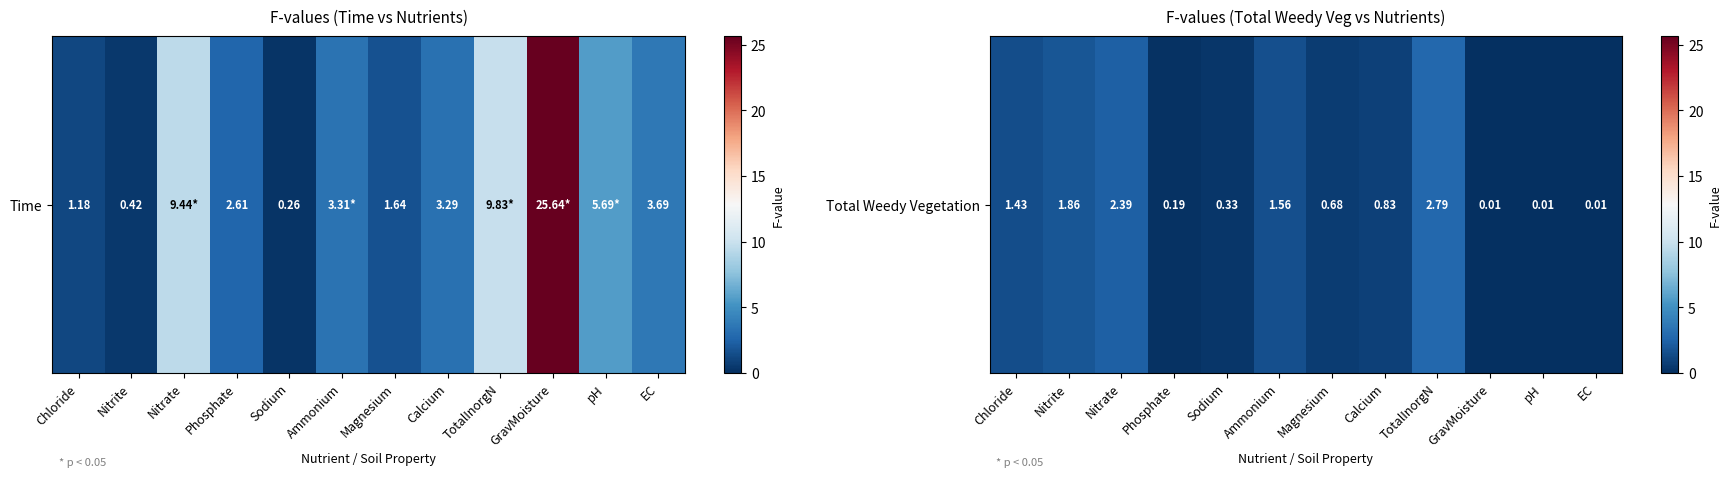

What is the difference between the second highest and second lowest values?

2.4